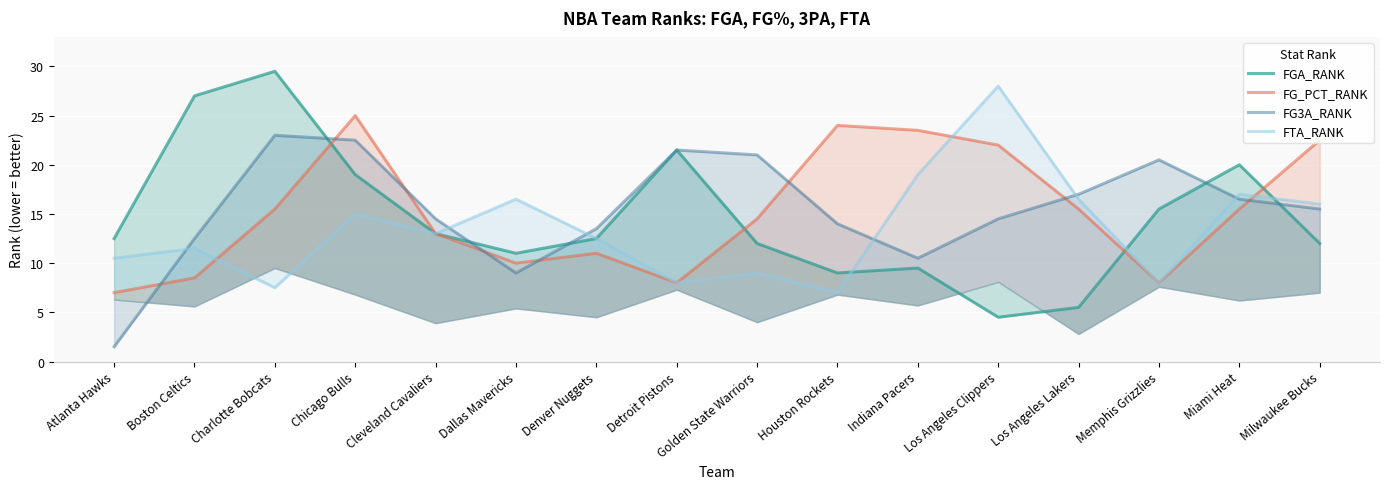

What is the difference between the highest and lowest values at Dallas Mavericks?

7.5